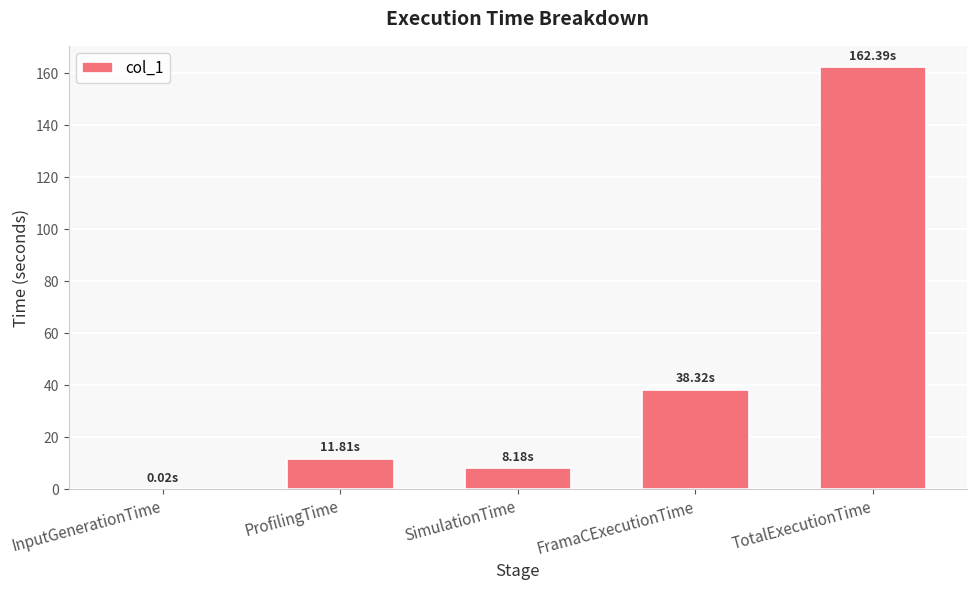

Where does the data first go above 11?

ProfilingTime